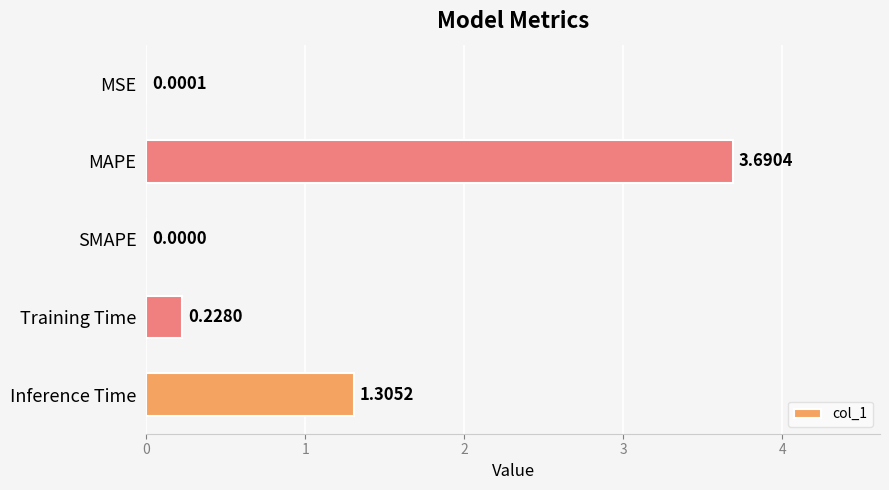

What is the sum of all values?

5.2